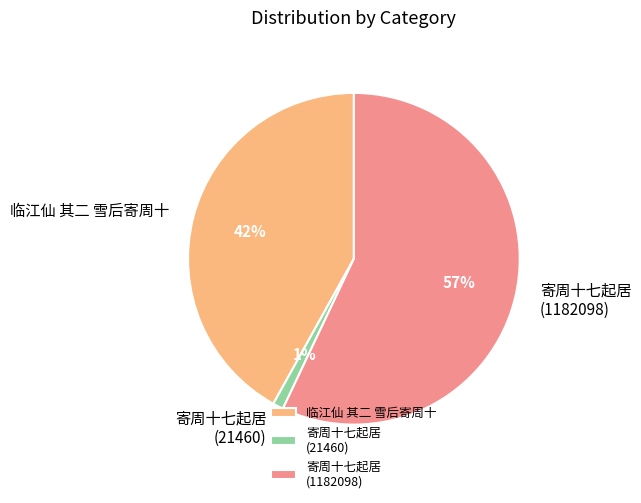

Which slice is the smallest?

寄周十七起居 (21460)